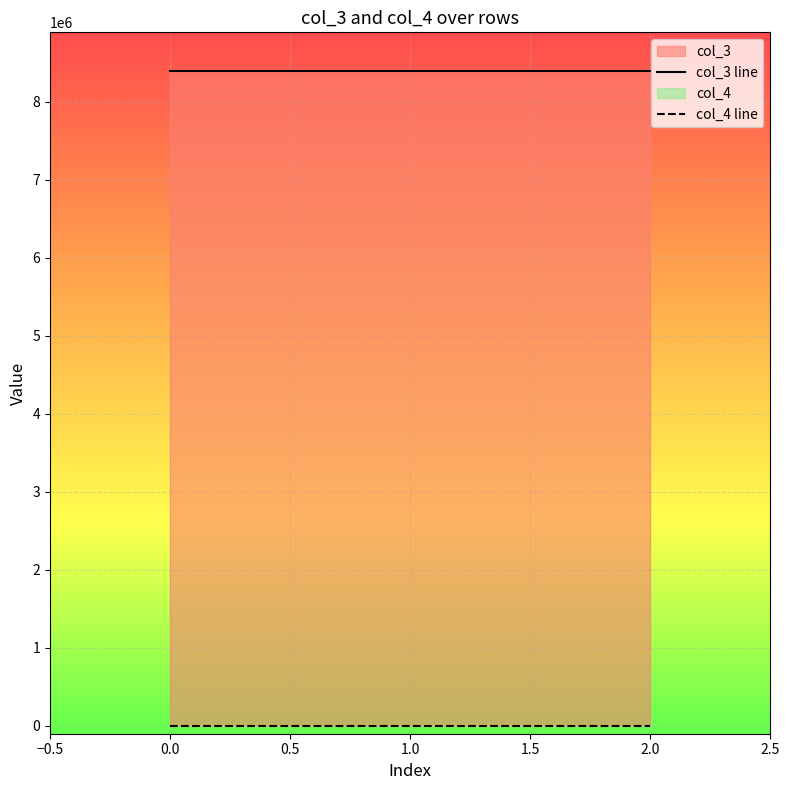

What is the average value of the col_3 line series?

8388752